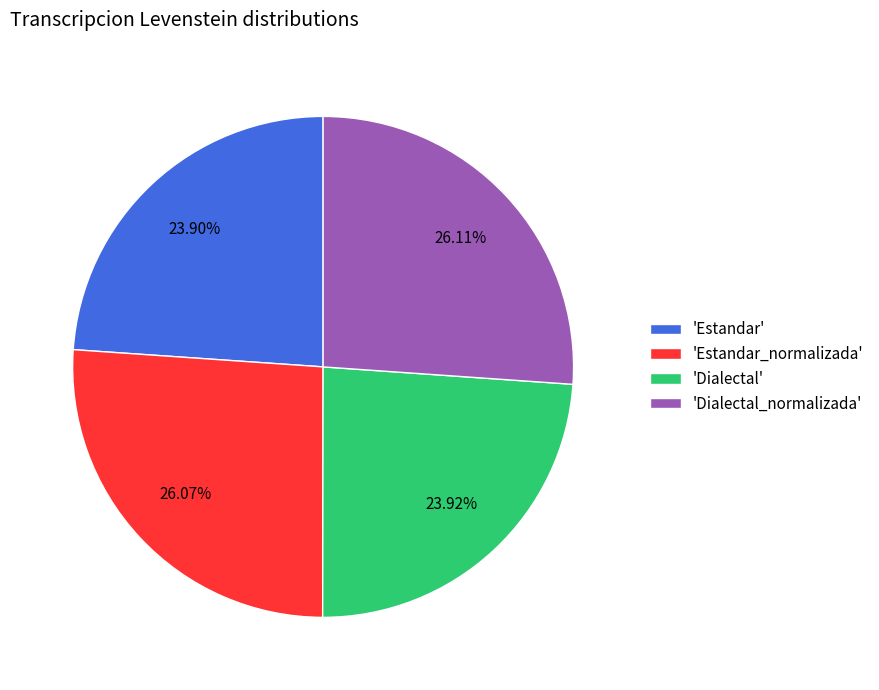

Does any single category account for the majority?

No